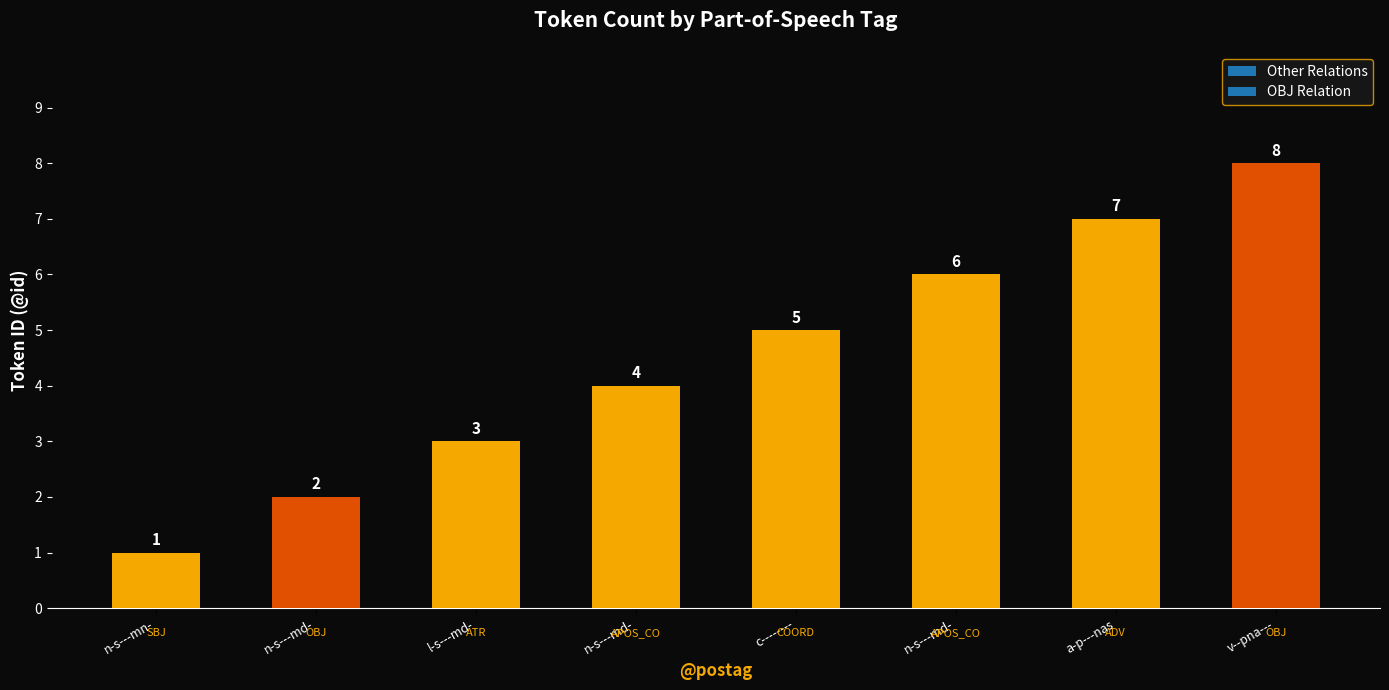

What is the difference between the values at n-s---mn- and a-p---nas?

6